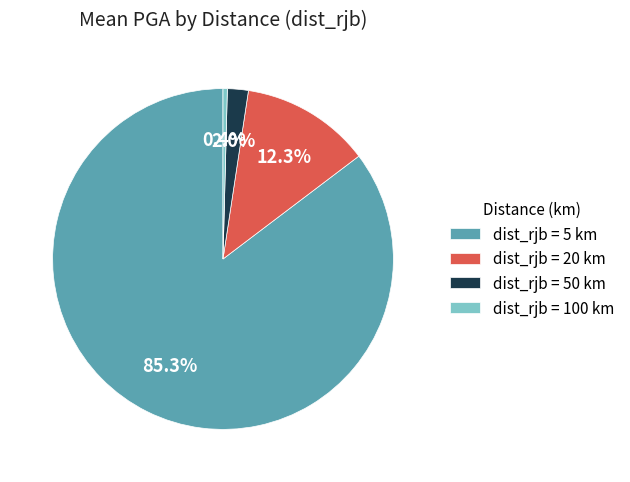

What is the total percentage of dist_rjb = 5 km and dist_rjb = 50 km?

87.3%